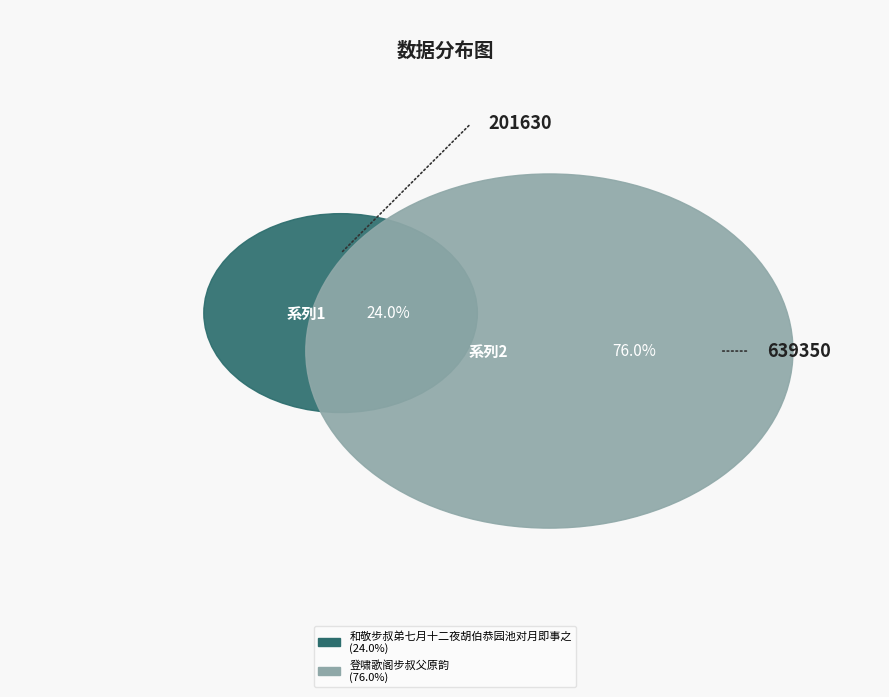

The 和敬步叔弟七月十二夜胡伯恭园池对月即事之 slice represents 24% of the pie. True or false?

True